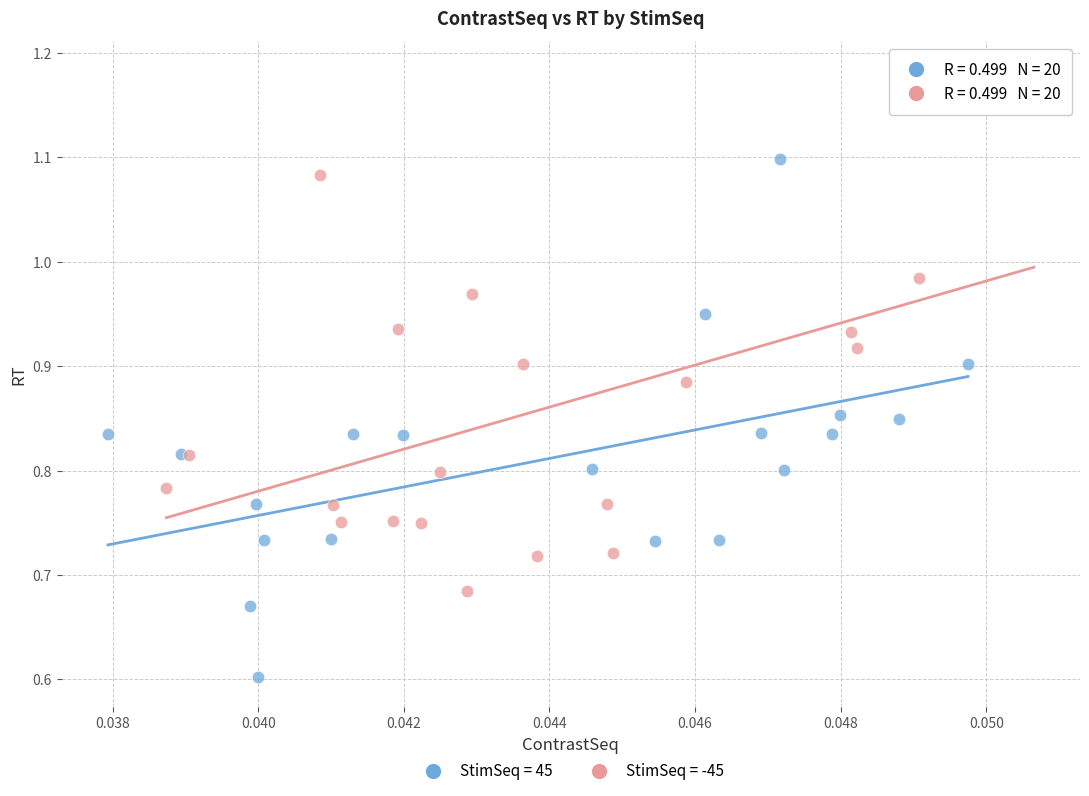

What are all the series names shown in the legend?

StimSeq = 45, StimSeq = -45